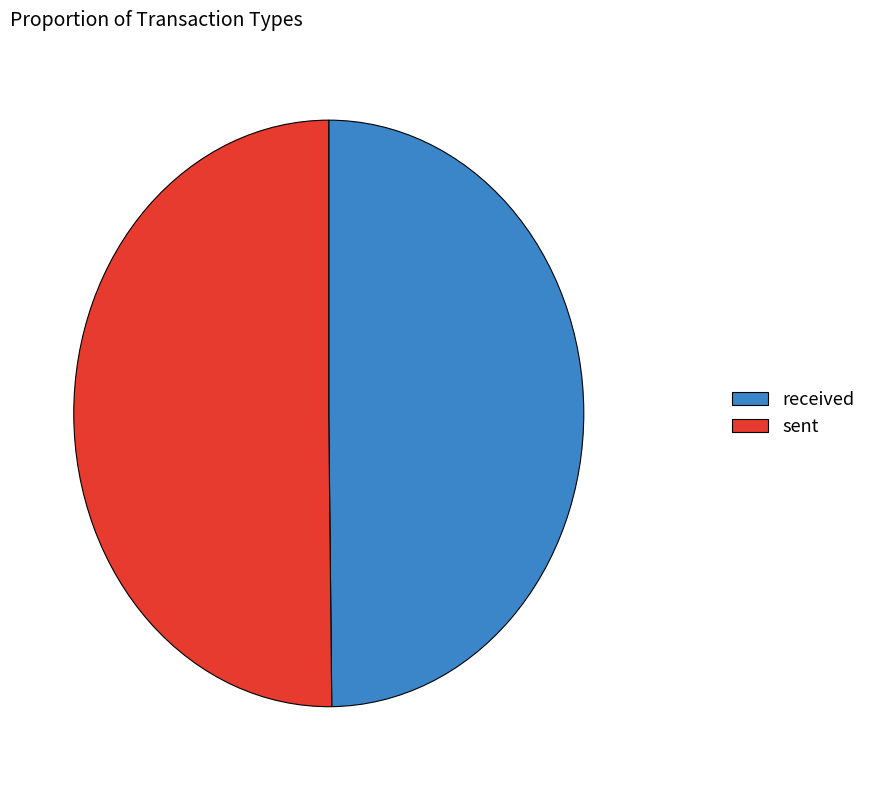

True or false: received accounts for 63% of the total.

False